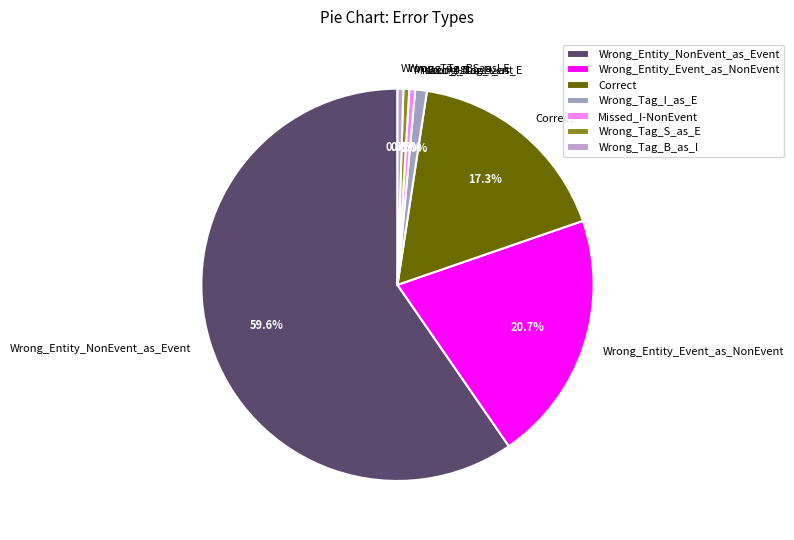

What is the majority slice?

Wrong_Entity_NonEvent_as_Event